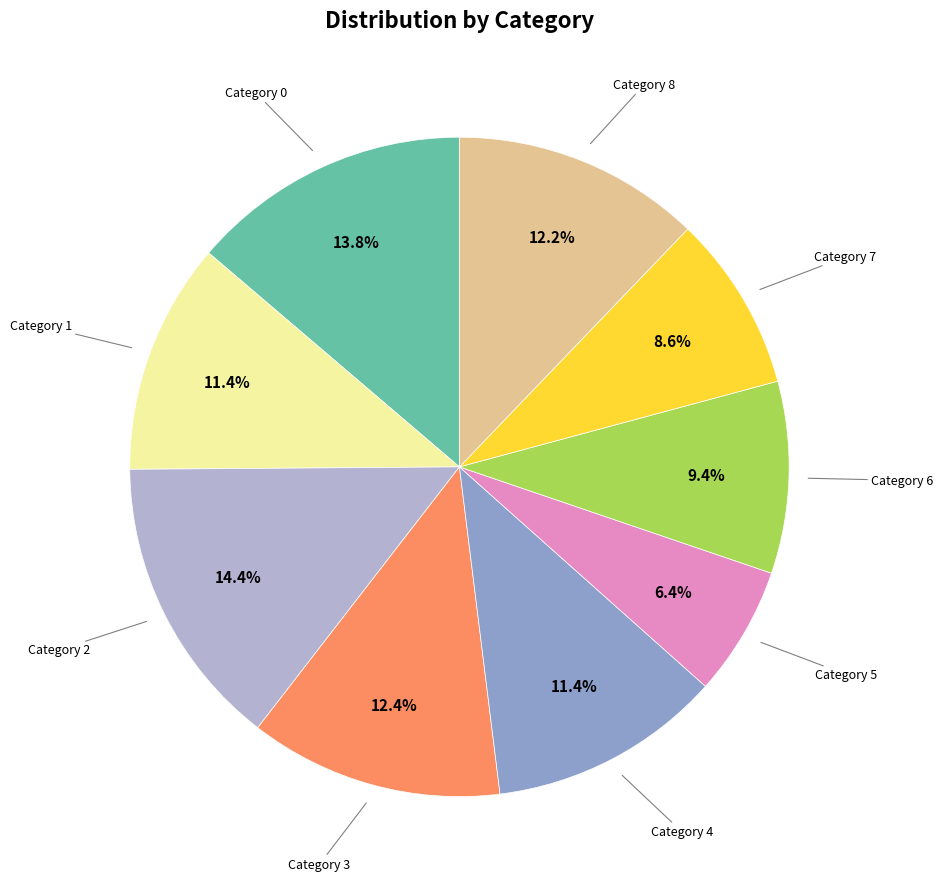

Does any single category account for the majority?

No